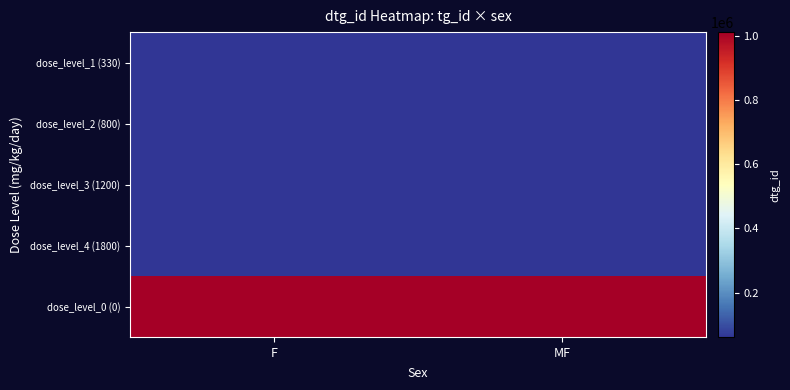

Which category has the highest value across all series?

MF